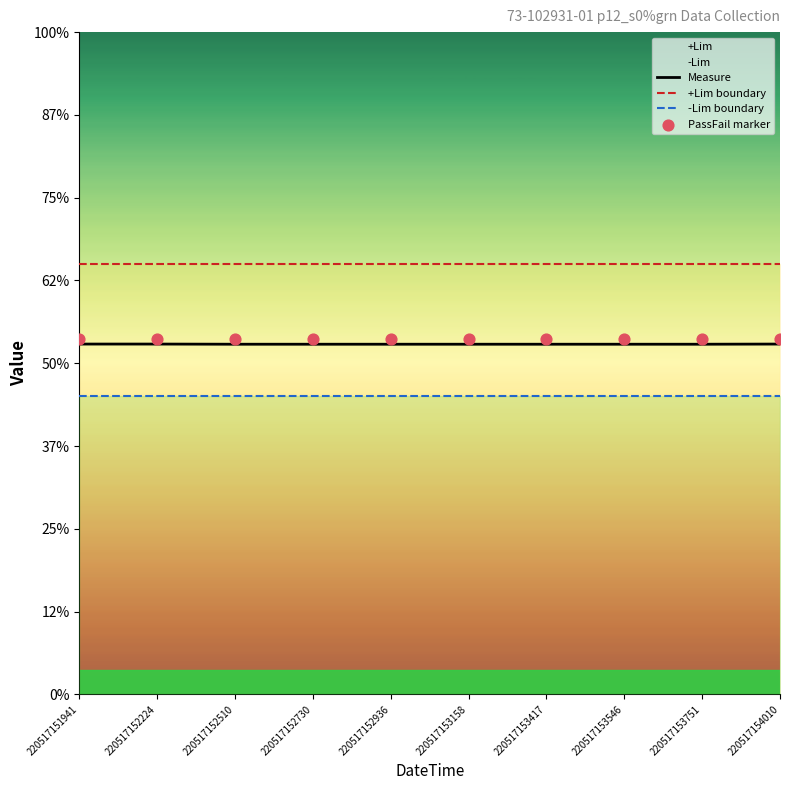

At how many categories does at least one series exceed 2?

10